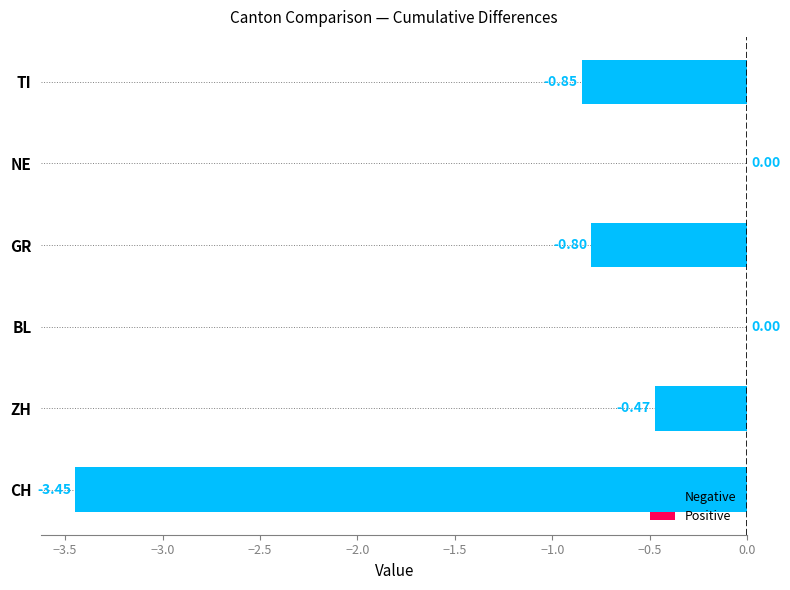

What is the change in value from ZH to BL?

+0.5